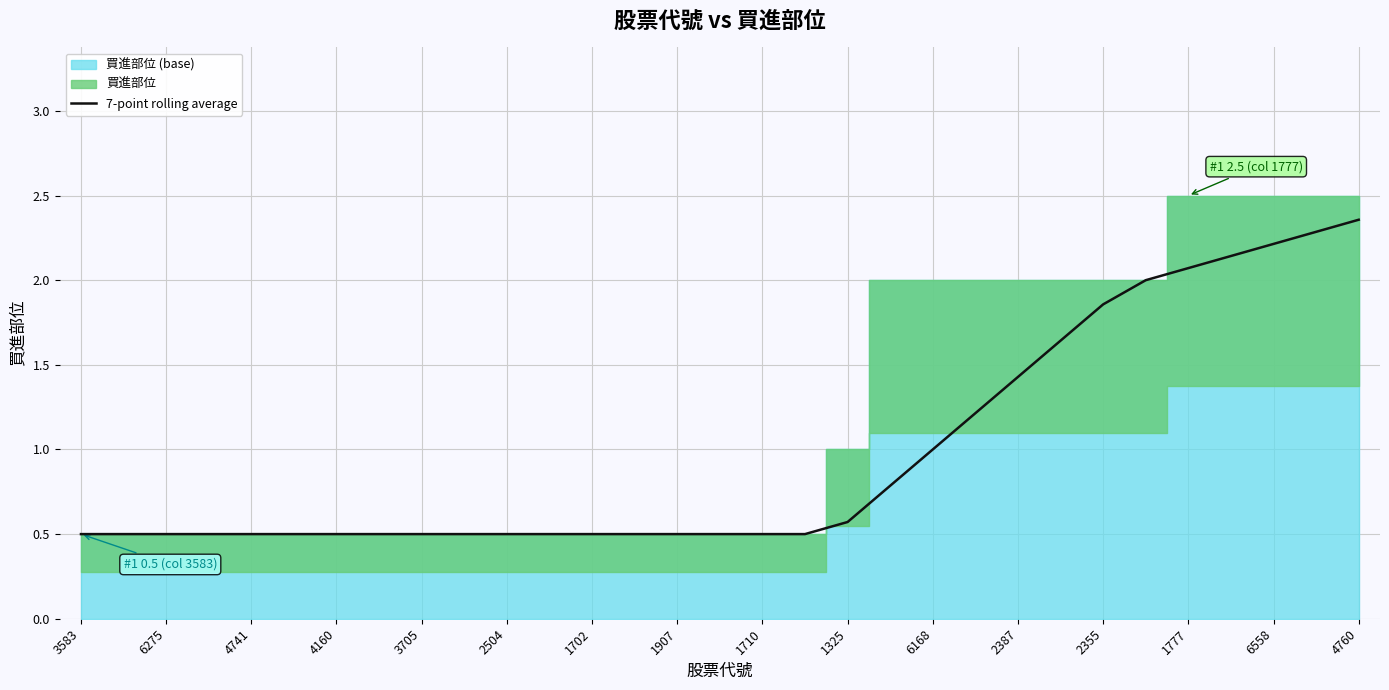

Is it true that 7-point rolling average equals 0.6 at 1325?

True